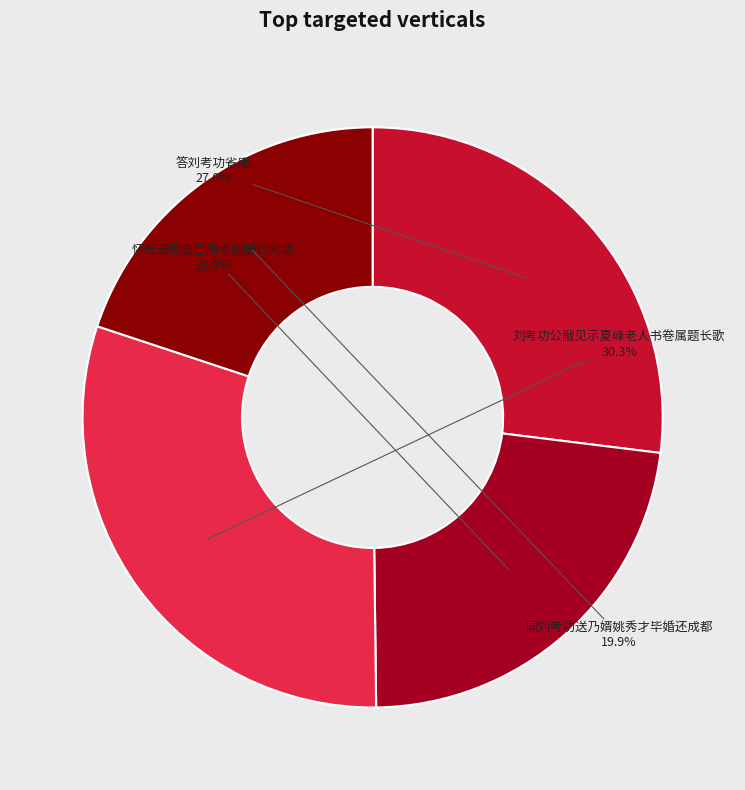

Approximately how many times larger is the value at 答刘考功省庵 compared to 刘考功公㦷见示夏峰老人书卷属题长歌?

0.9